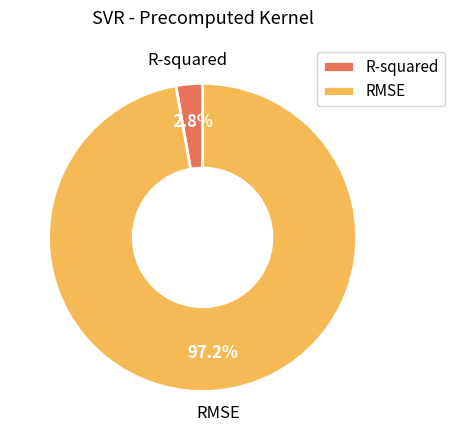

Count the number of slices in the pie.

2